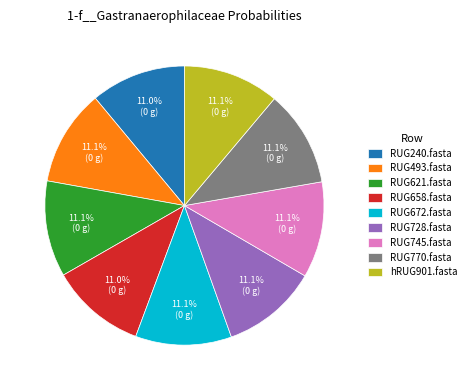

Is it true that RUG493.fasta is 11% of the pie?

True